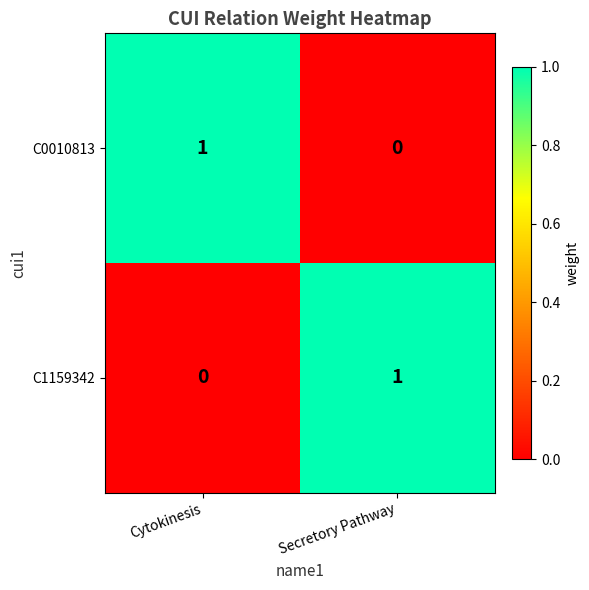

How many data points does each series have?

2